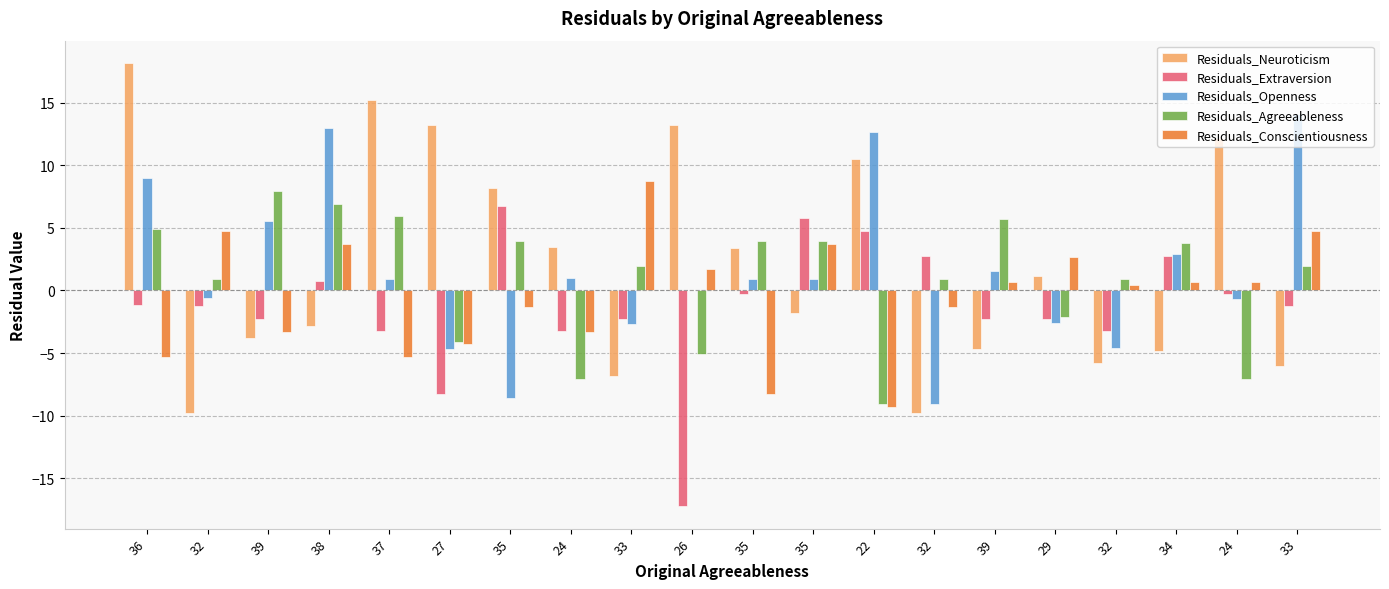

Reading left to right, list all the values displayed in this chart.

Residuals_Neuroticism: 18.2	-9.8	-3.8	-2.8	15.2	13.2	8.2	3.5	-6.8	13.2	3.4	-1.8	10.5	-9.8	-4.7	1.2	-5.8	-4.8	12.2	-6.1
Residuals_Extraversion: -1.2	-1.2	-2.2	0.8	-3.2	-8.2	6.8	-3.2	-2.2	-17.2	-0.2	5.8	4.8	2.8	-2.2	-2.2	-3.2	2.8	-0.2	-1.2
Residuals_Openness: 8.9	-0.6	5.6	12.9	0.9	-4.7	-8.6	1.0	-2.7	0.0	0.9	0.9	12.7	-9.1	1.5	-2.6	-4.6	2.9	-0.7	14.1
Residuals_Agreeableness: 4.9	0.9	7.9	6.9	5.9	-4.1	3.9	-7.1	1.9	-5.1	3.9	3.9	-9.1	0.9	5.7	-2.1	0.9	3.8	-7.1	1.9
Residuals_Conscientiousness: -5.3	4.7	-3.3	3.7	-5.3	-4.3	-1.3	-3.3	8.7	1.7	-8.3	3.7	-9.3	-1.3	0.7	2.7	0.4	0.7	0.7	4.7